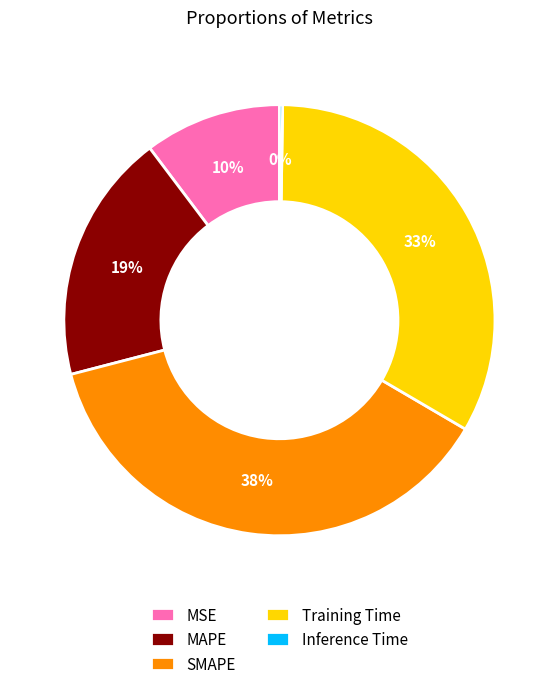

What percentage is the SMAPE slice, to the nearest percent?

38%